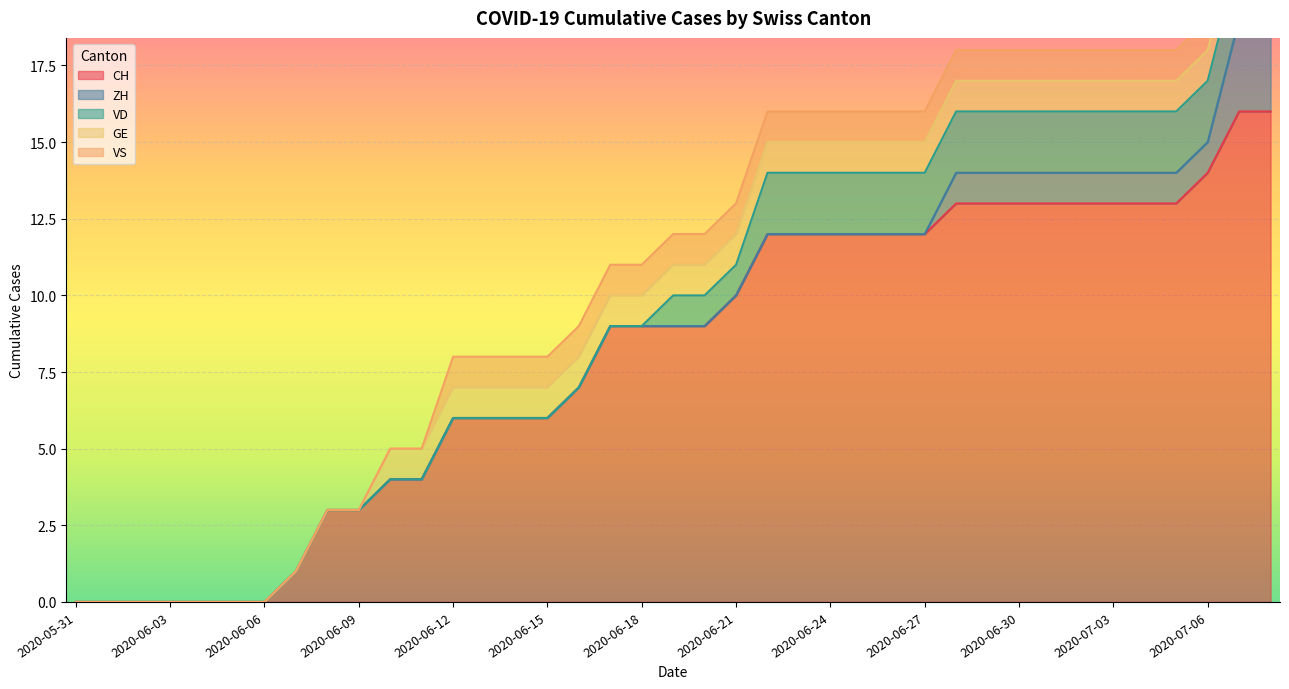

True or false: ZH has more than 0 interior local peaks.

False